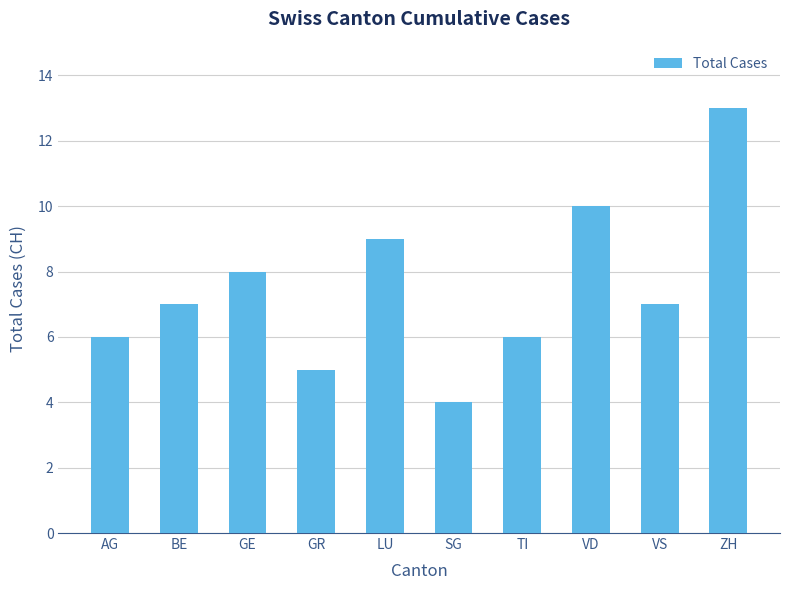

The value at AG is 10. True or false?

False